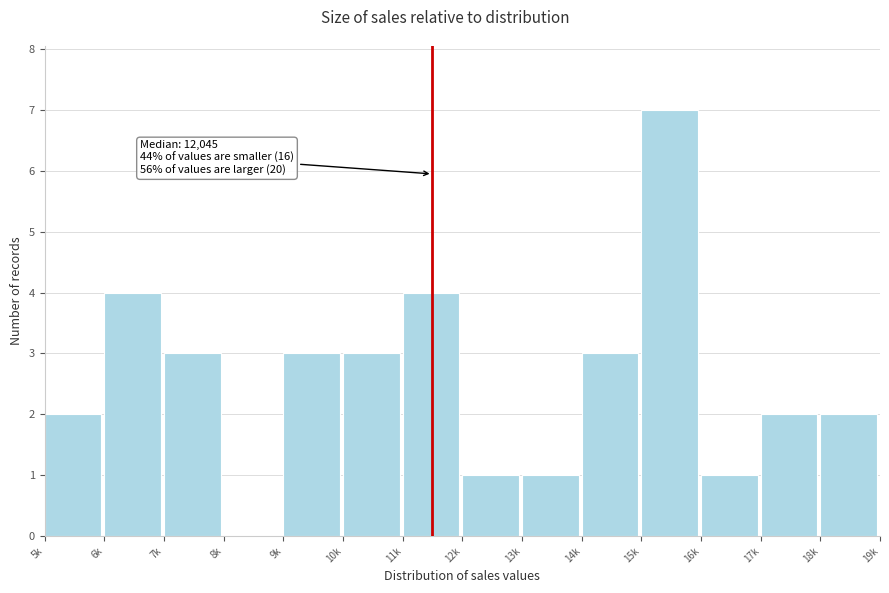

Reading right to left, transcribe all the data shown in this chart.

18k=2	17k=2	16k=1	15k=7	14k=3	13k=1	12k=1	11k=4	10k=3	9k=3	8k=0	7k=3	6k=4	5k=2